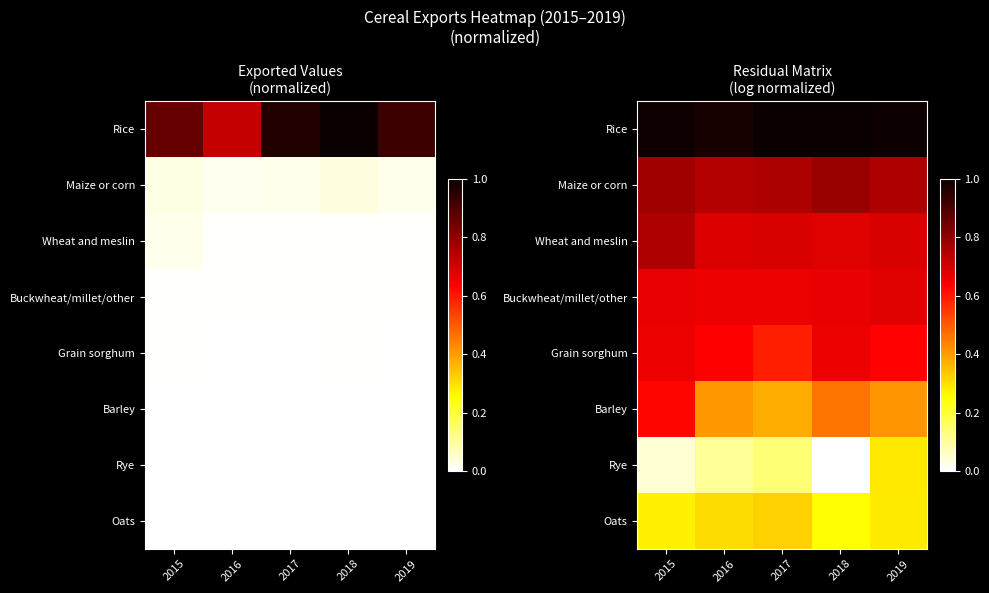

The Buckwheat/millet/other series shows 0.2 at 2018. True or false?

False